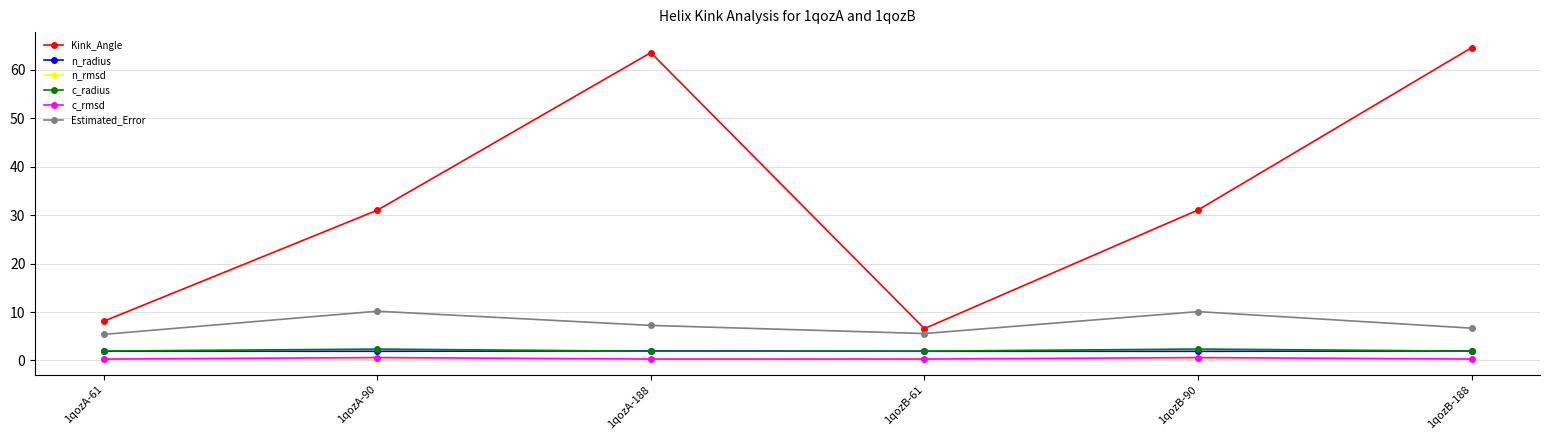

True or false: c_radius has a value of 2.4 at 1qozB-90.

True